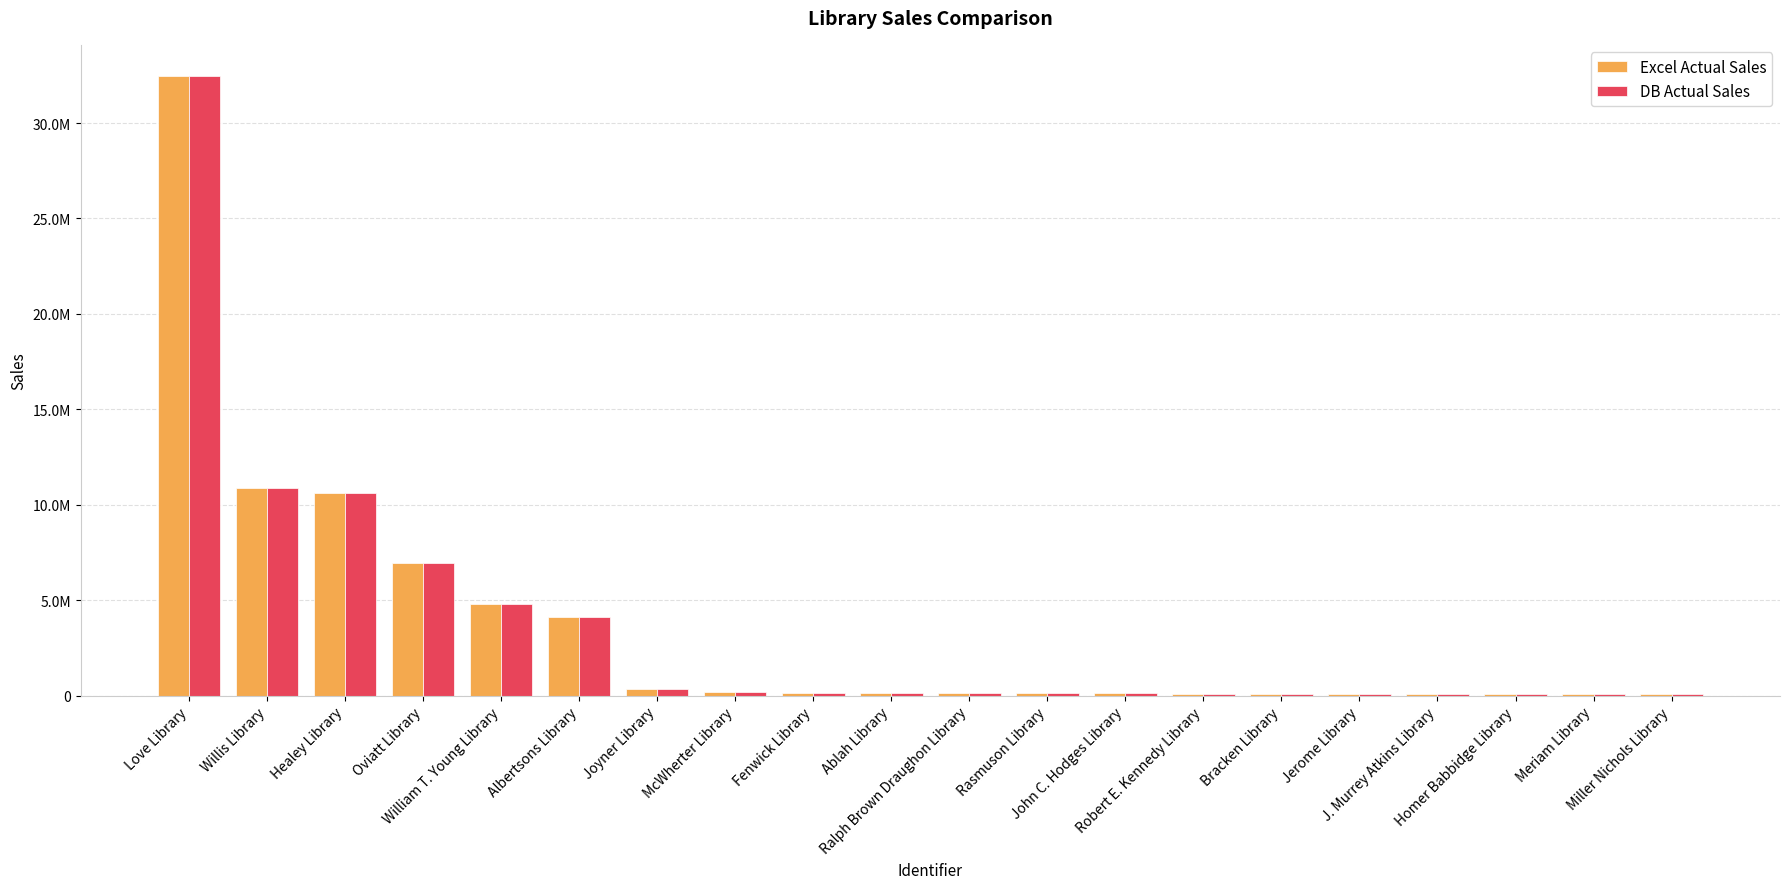

List the series in order of their overall mean, lowest first.

DB Actual Sales, Excel Actual Sales